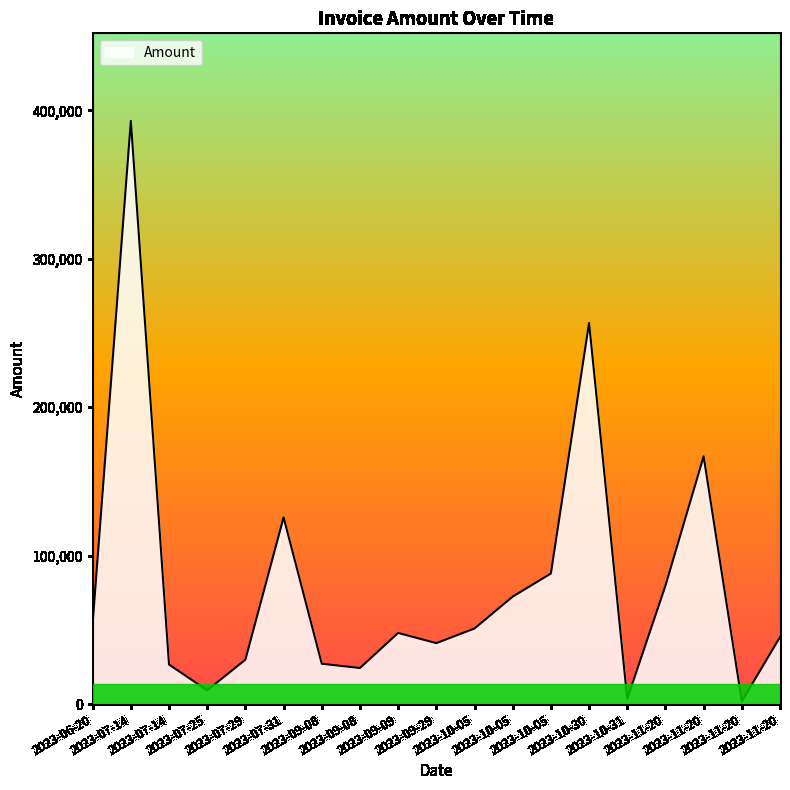

How many lines are shown in the chart?

1